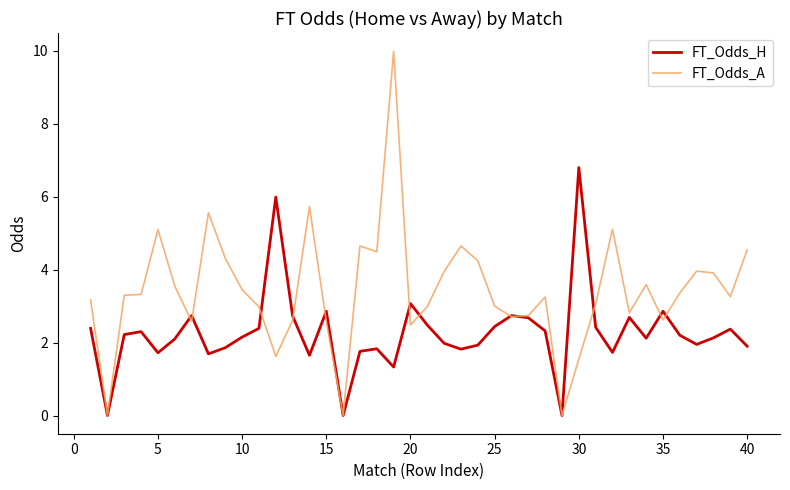

Rank the series by their average value, from highest to lowest.

FT_Odds_A, FT_Odds_H